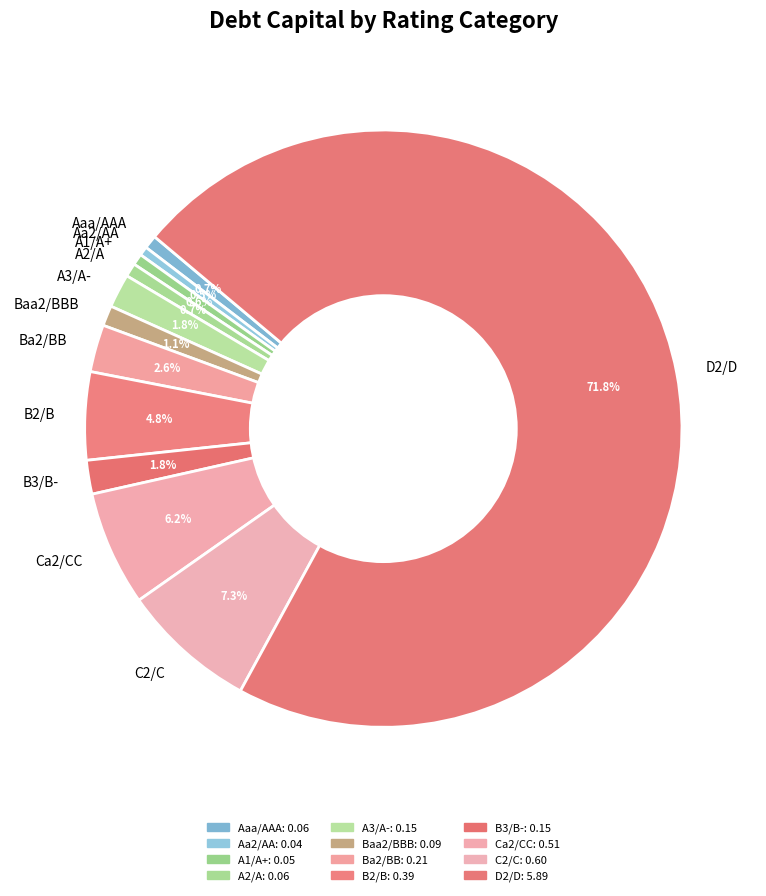

Is Ca2/CC the majority of the pie?

No